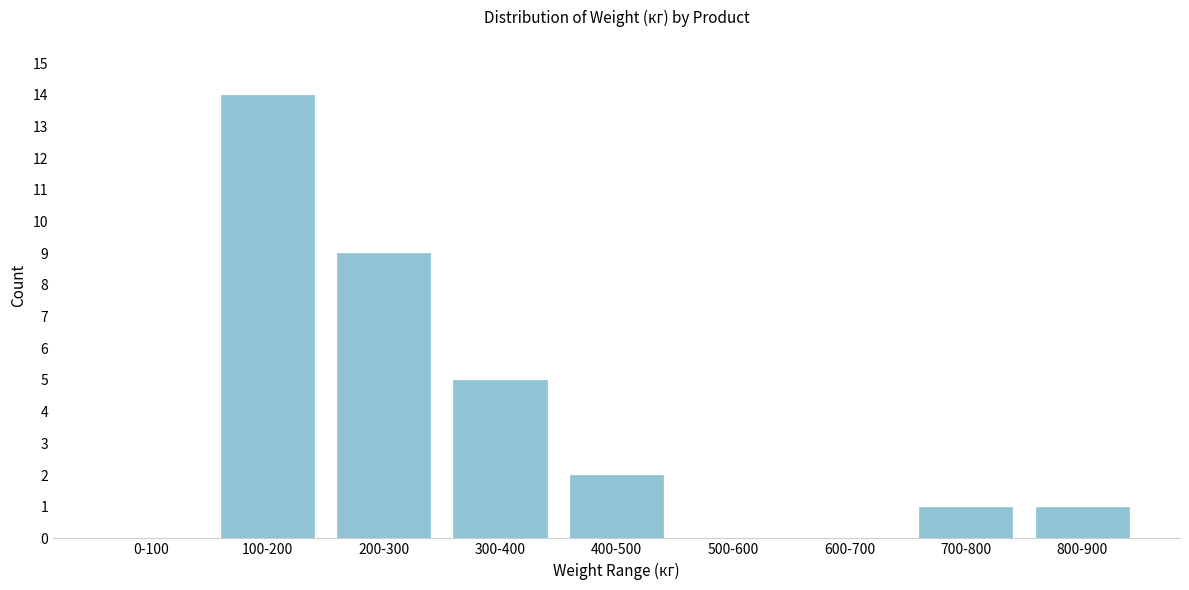

Reading left to right, list all the values displayed in this chart.

0-100=0	100-200=14	200-300=9	300-400=5	400-500=2	500-600=0	600-700=0	700-800=1	800-900=1